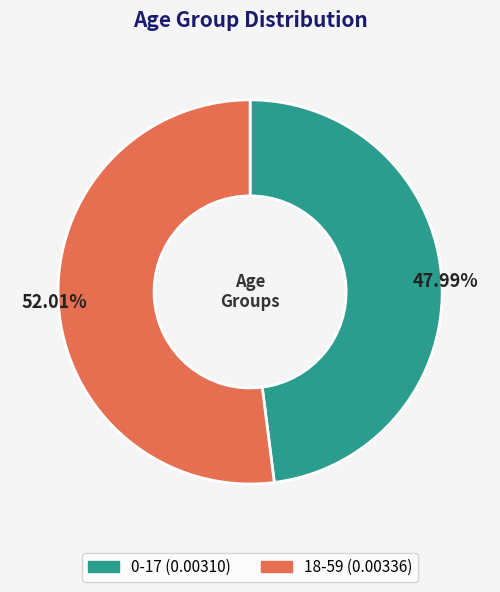

To the nearest percent, what portion does 18-59 represent?

52%